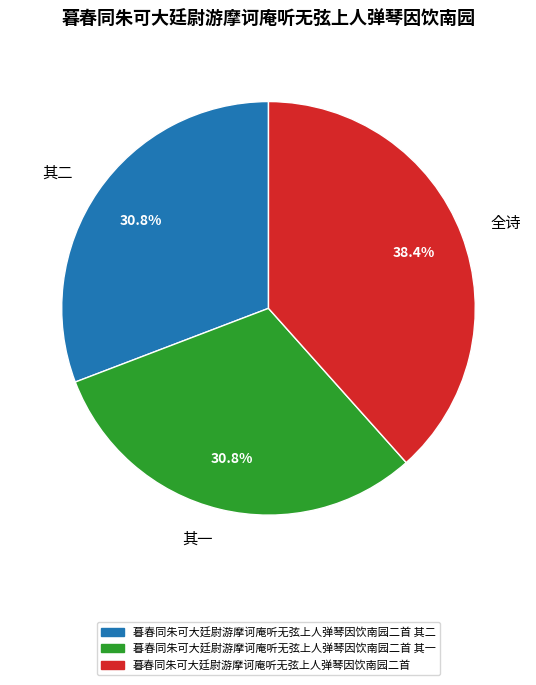

Approximately how many times larger is the value at 全诗 compared to 其二?

1.2